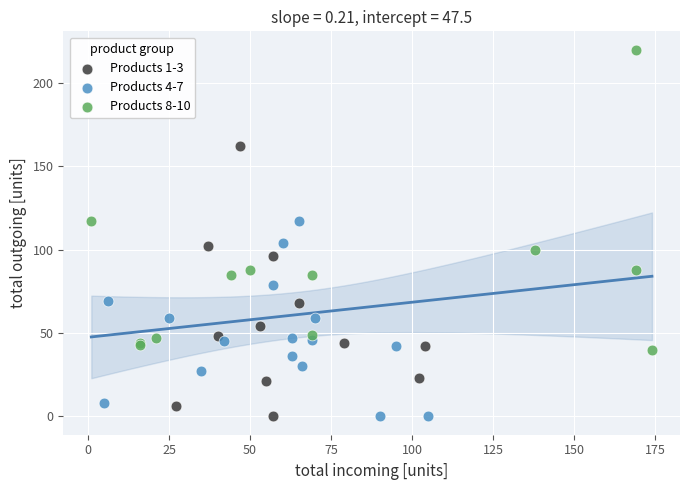

Which series reaches the maximum Y coordinate?

Products 8-10